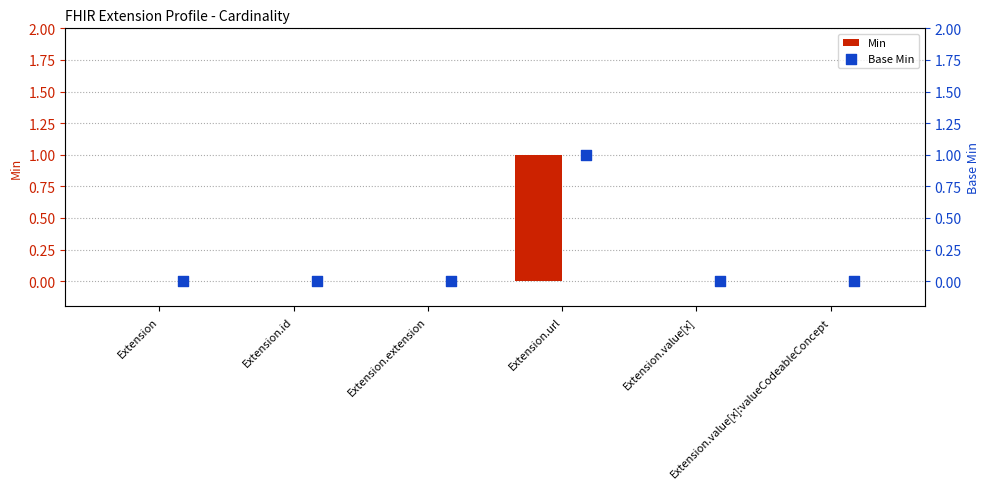

Which series has the largest Y range (max minus min)?

Min